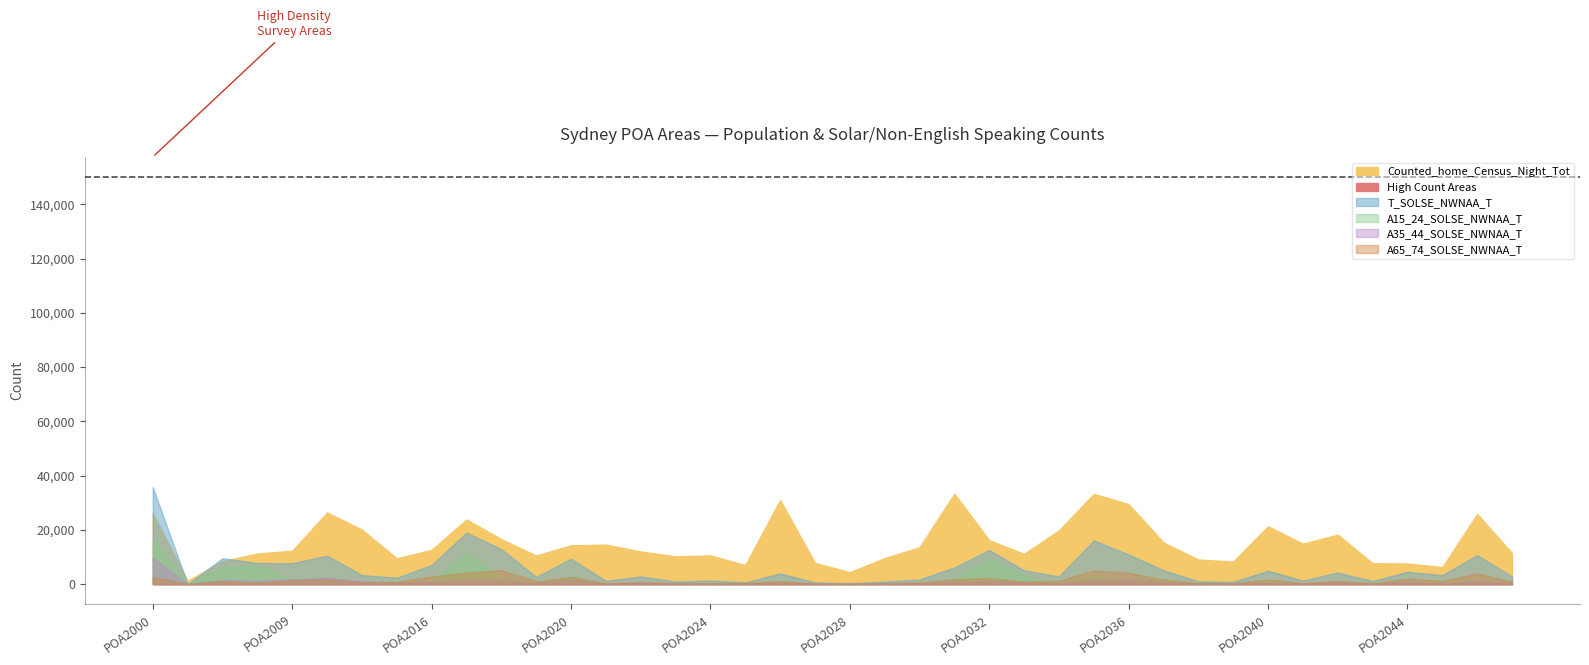

What is the sum of all A15_24_SOLSE_NWNAA_T values?

3877